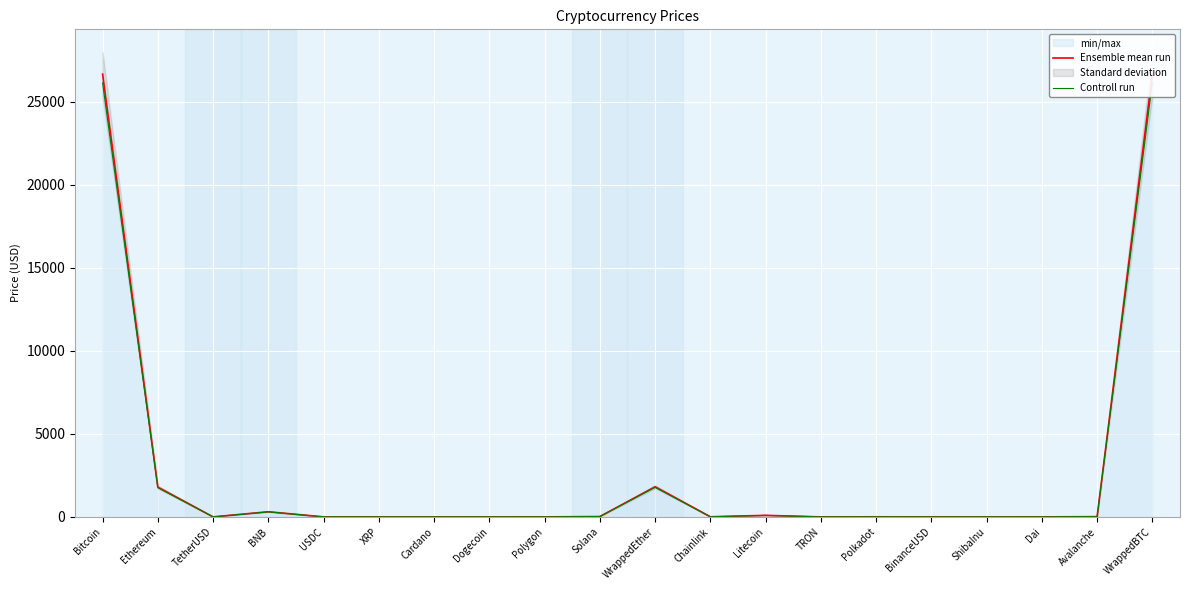

The value of Controll run at Avalanche is 19.7. True or false?

False